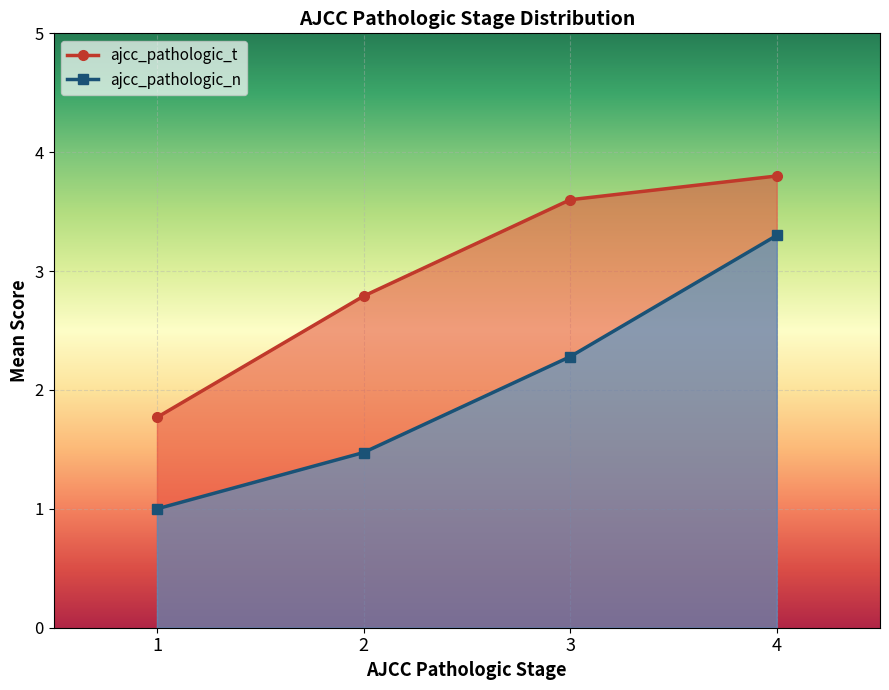

What is the difference between the values at 1 and 3?

1.3